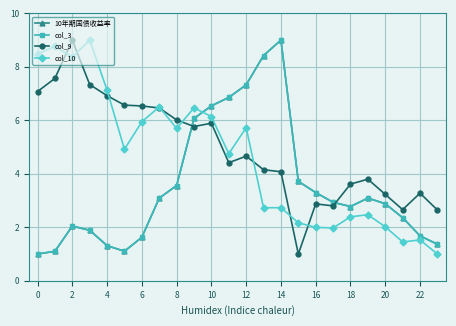

Is this an area chart (filled region under the line)?

No